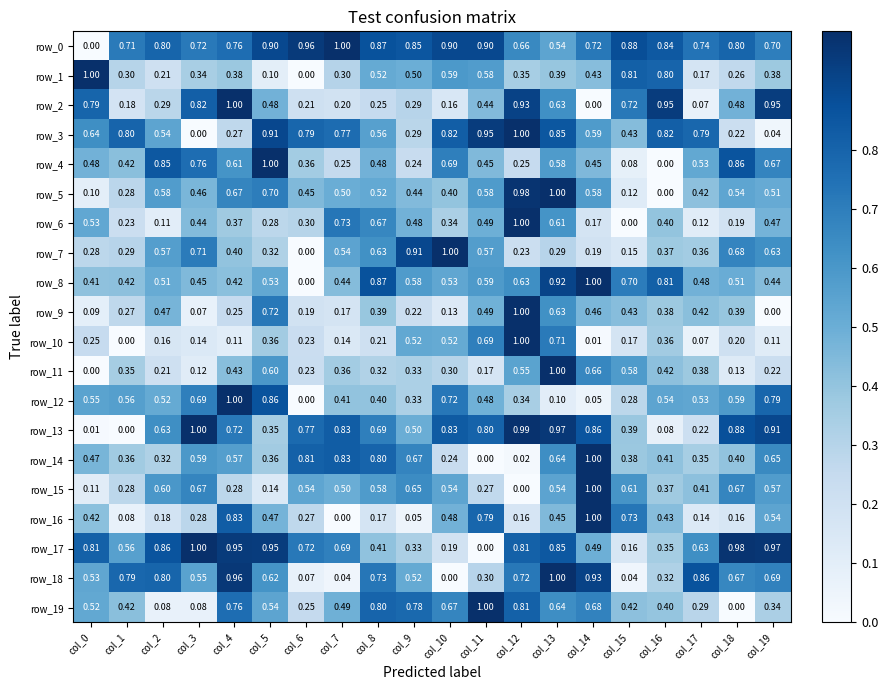

Is the value of row_17 at col_2 greater than the value of row_1 at col_6?

Yes